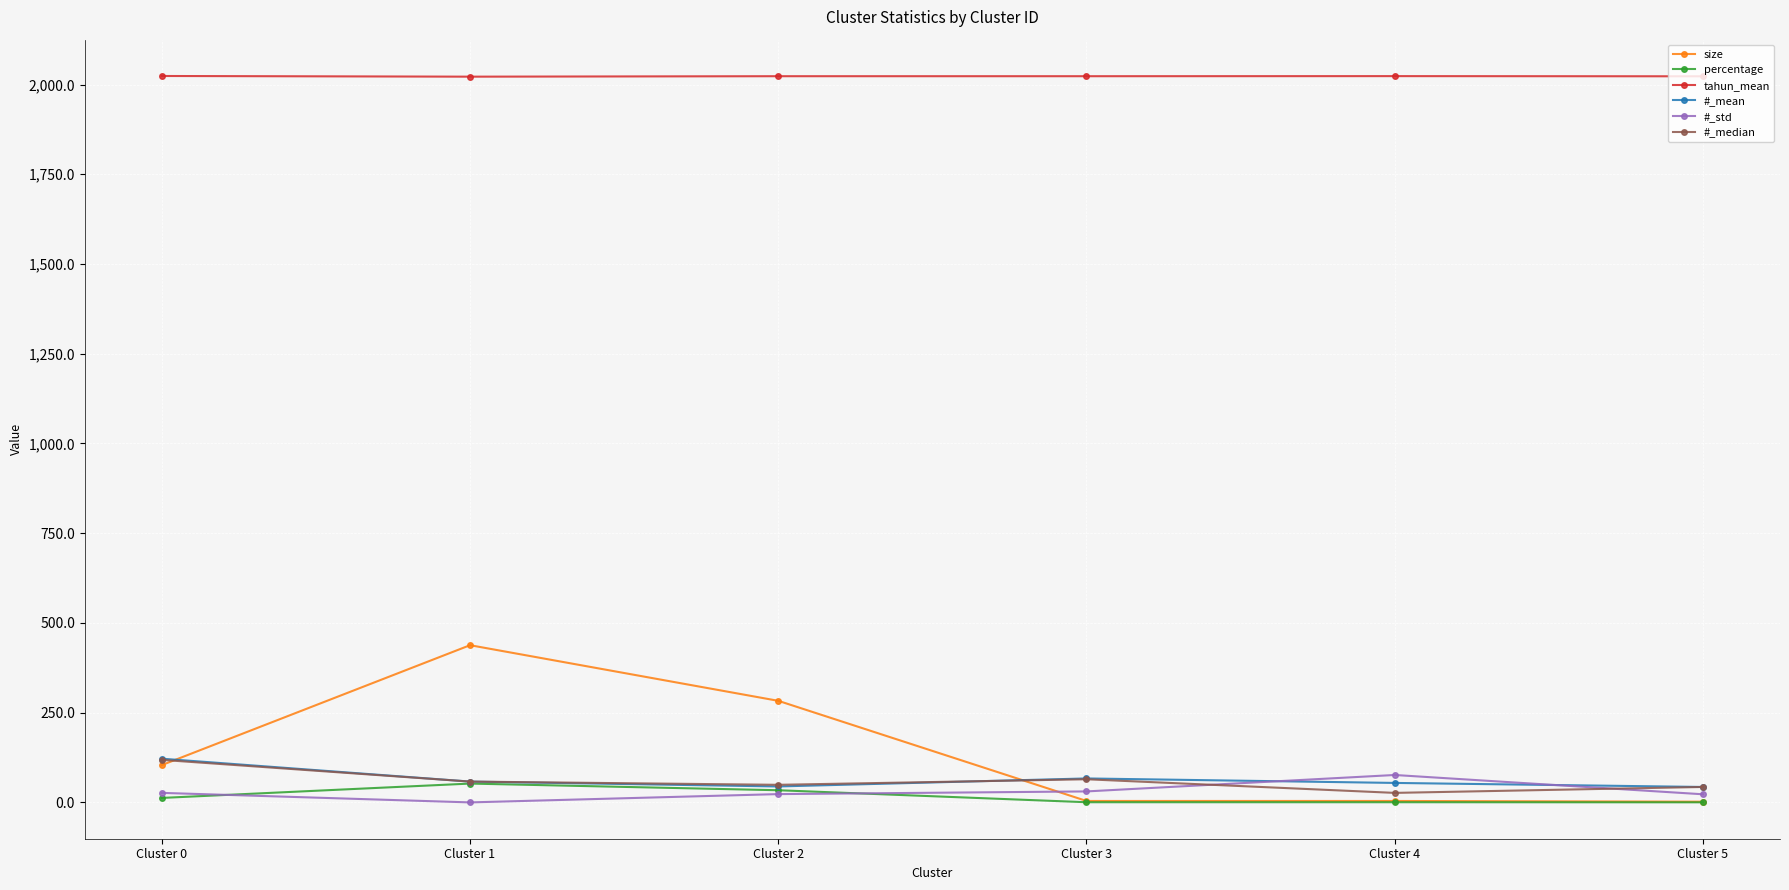

Does the chart display data point markers on the line(s)?

Yes